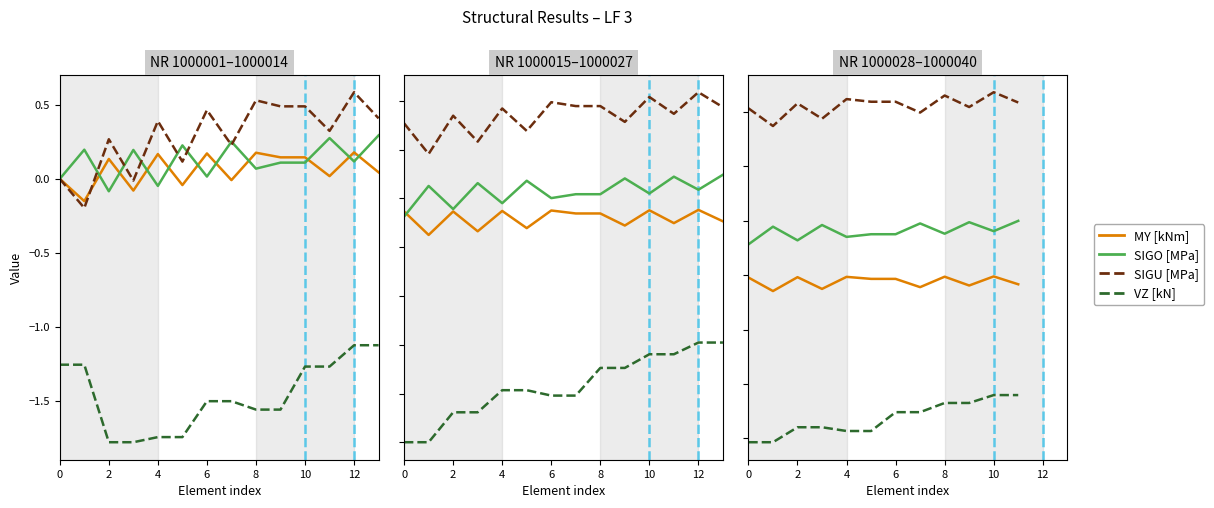

Rank the series at 10 from lowest to highest value.

VZ [kN], MY [kNm], SIGO [MPa], SIGU [MPa]